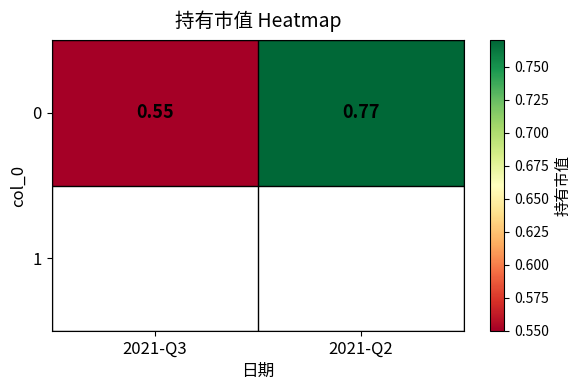

What is the approximate value at 2021-Q3?

0.6